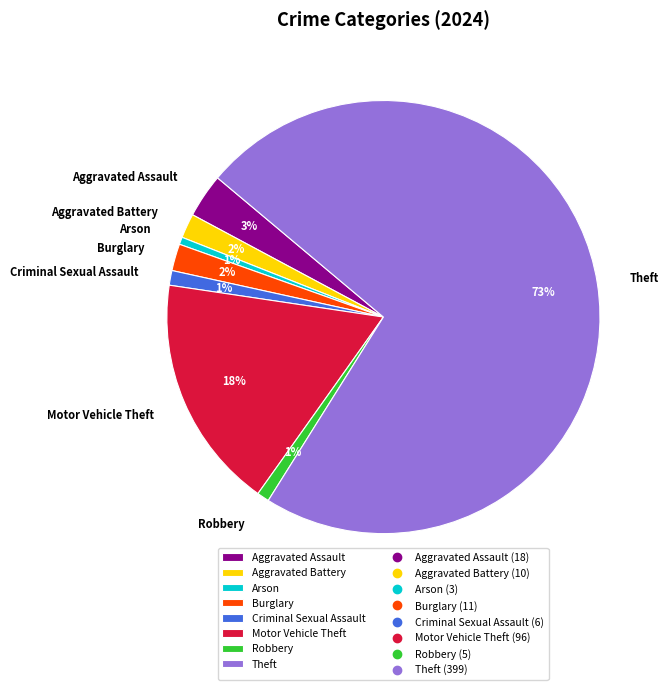

True or false: Aggravated Assault accounts for 12% of the total.

False